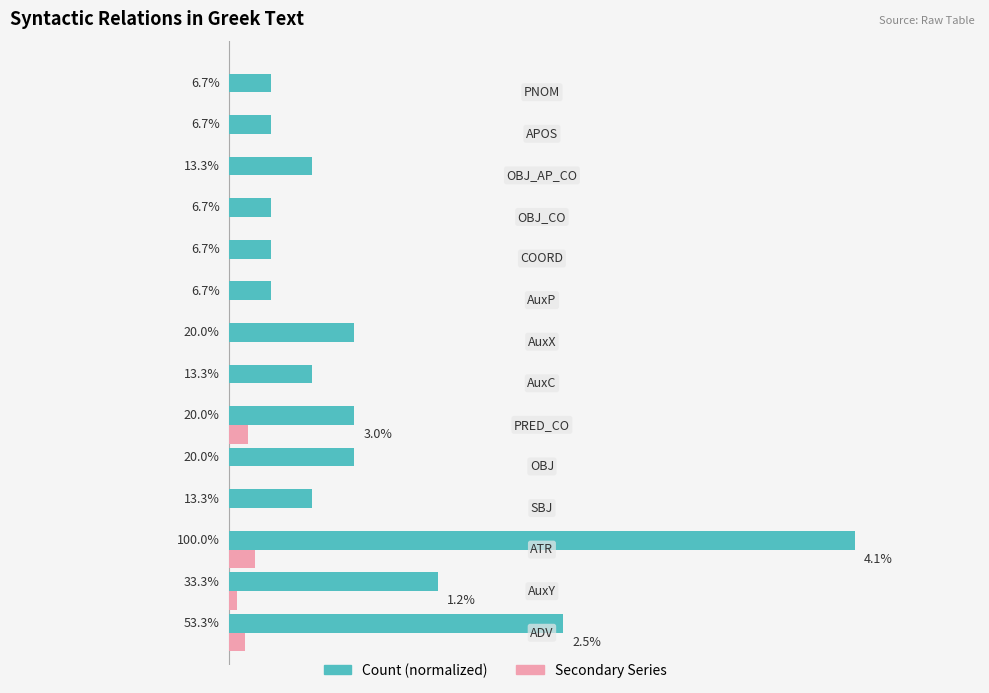

Which series has the largest range (max minus min)?

Count (normalized)